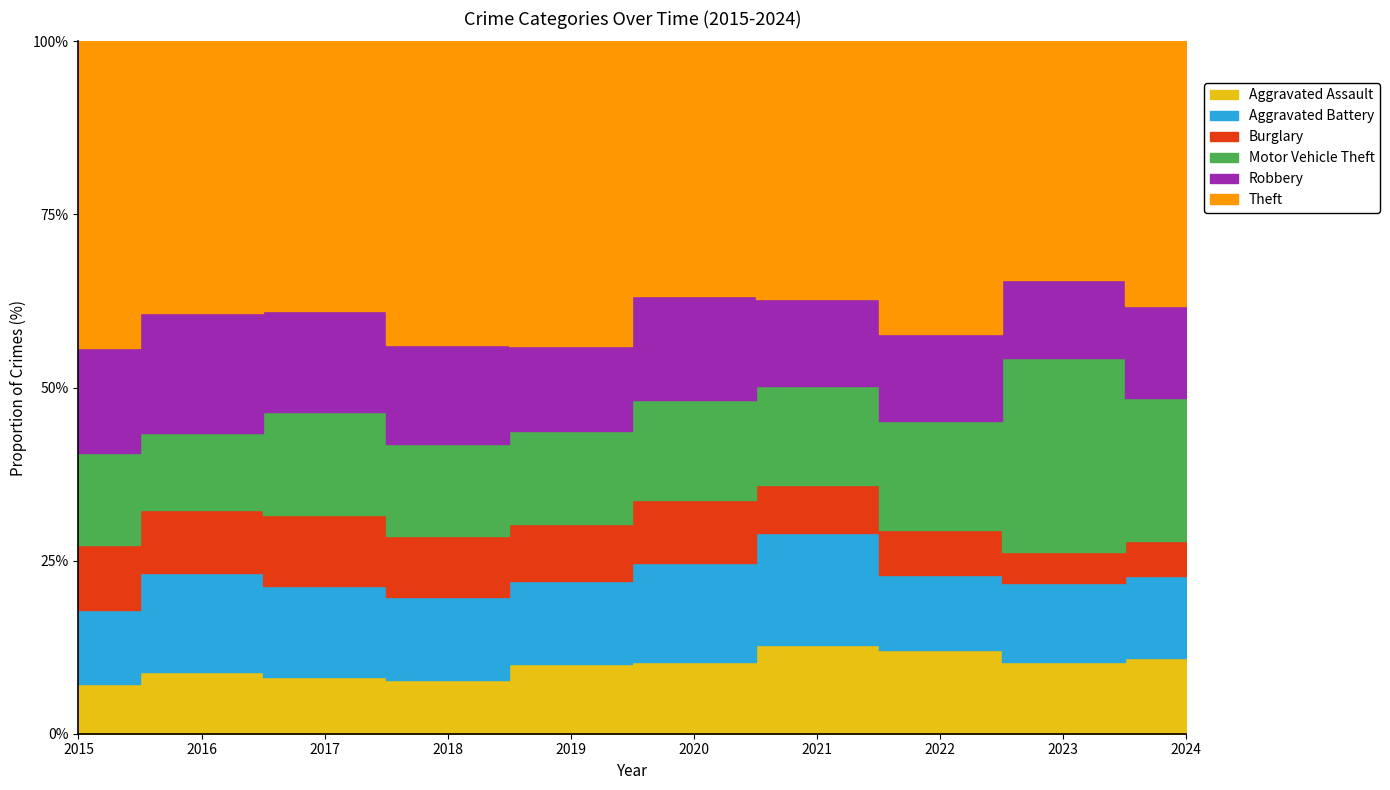

How many lines are shown in the chart?

6